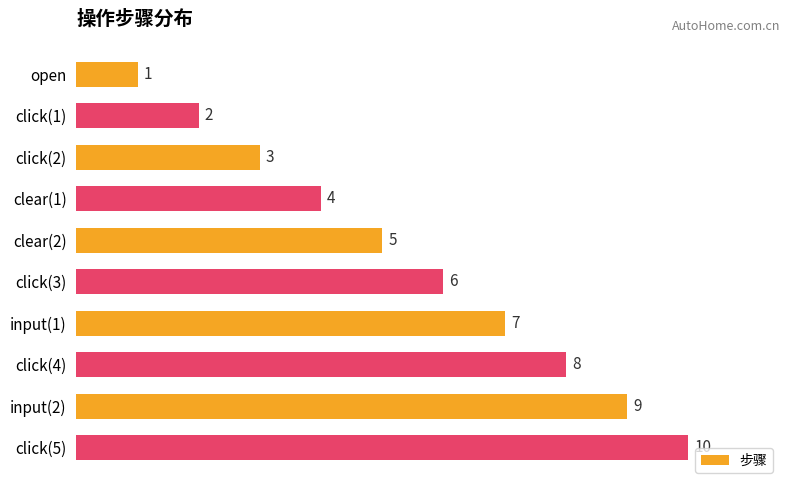

What is the sum of all values?

55